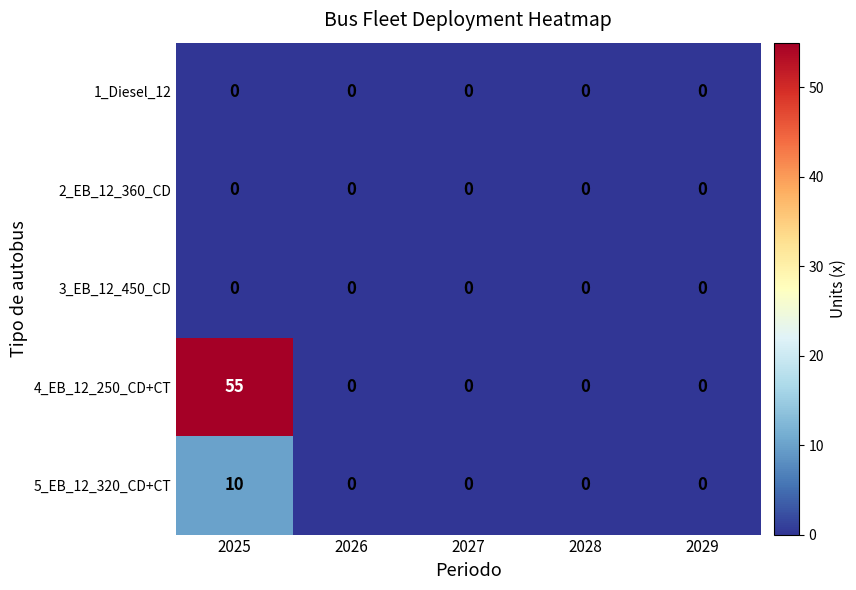

What is the difference between the highest and lowest values at 2025?

55